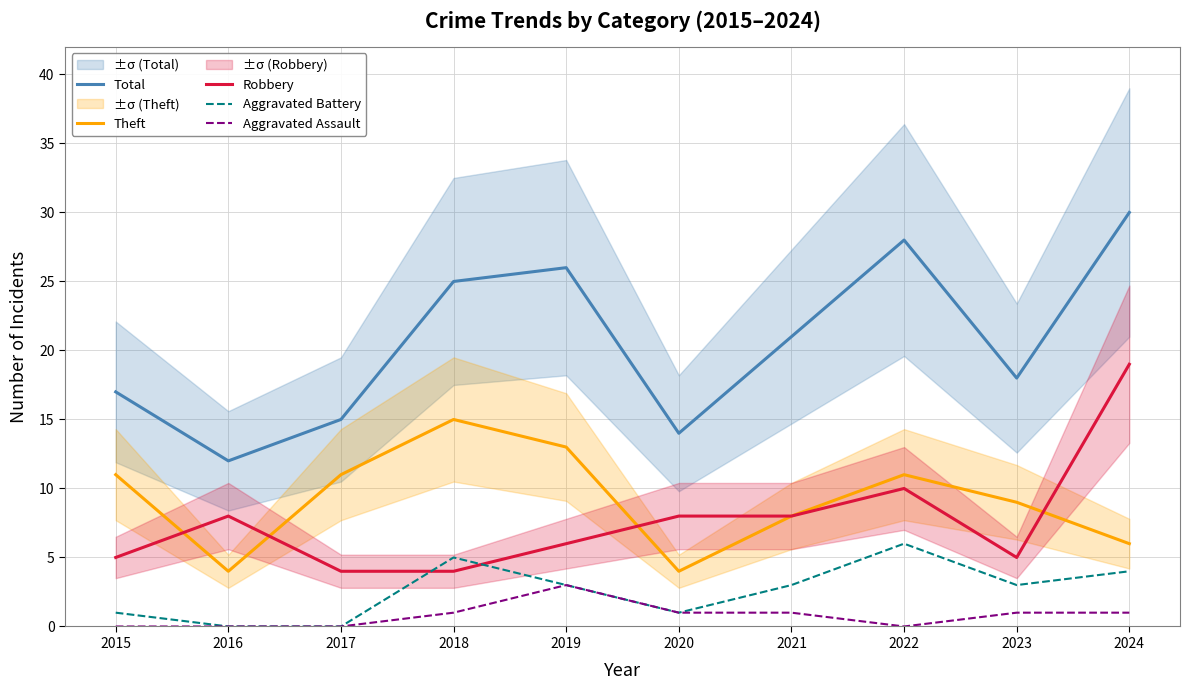

Which series changed the most between 2016 and 2022?

Total